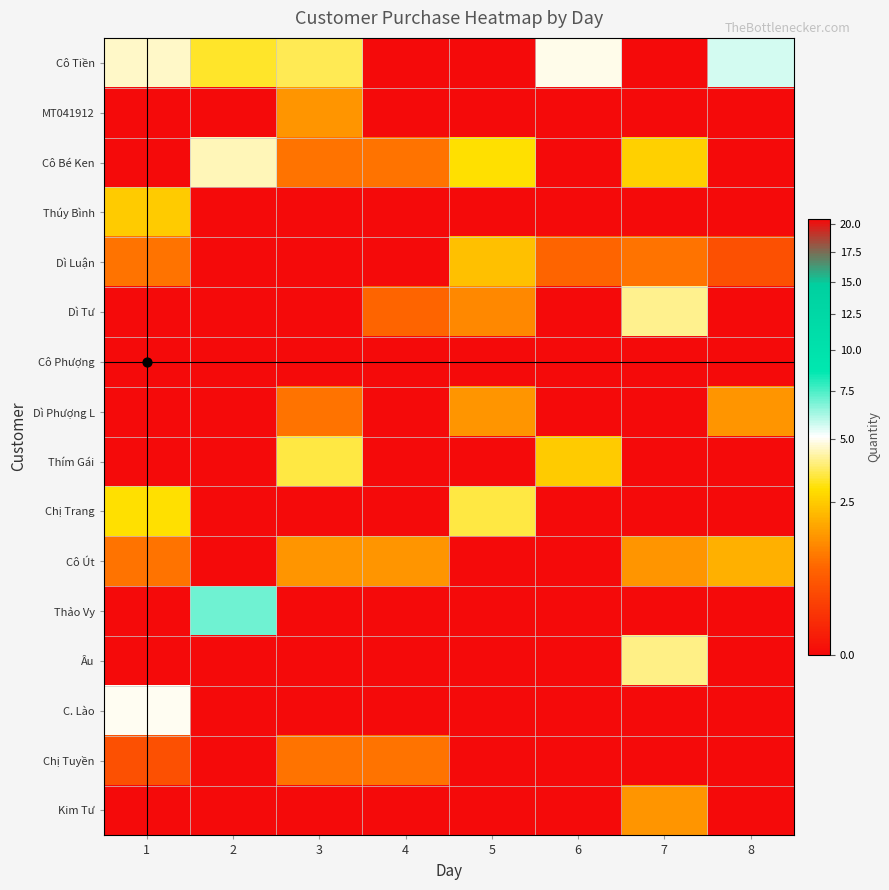

At which category is the sum across all series the highest?

1